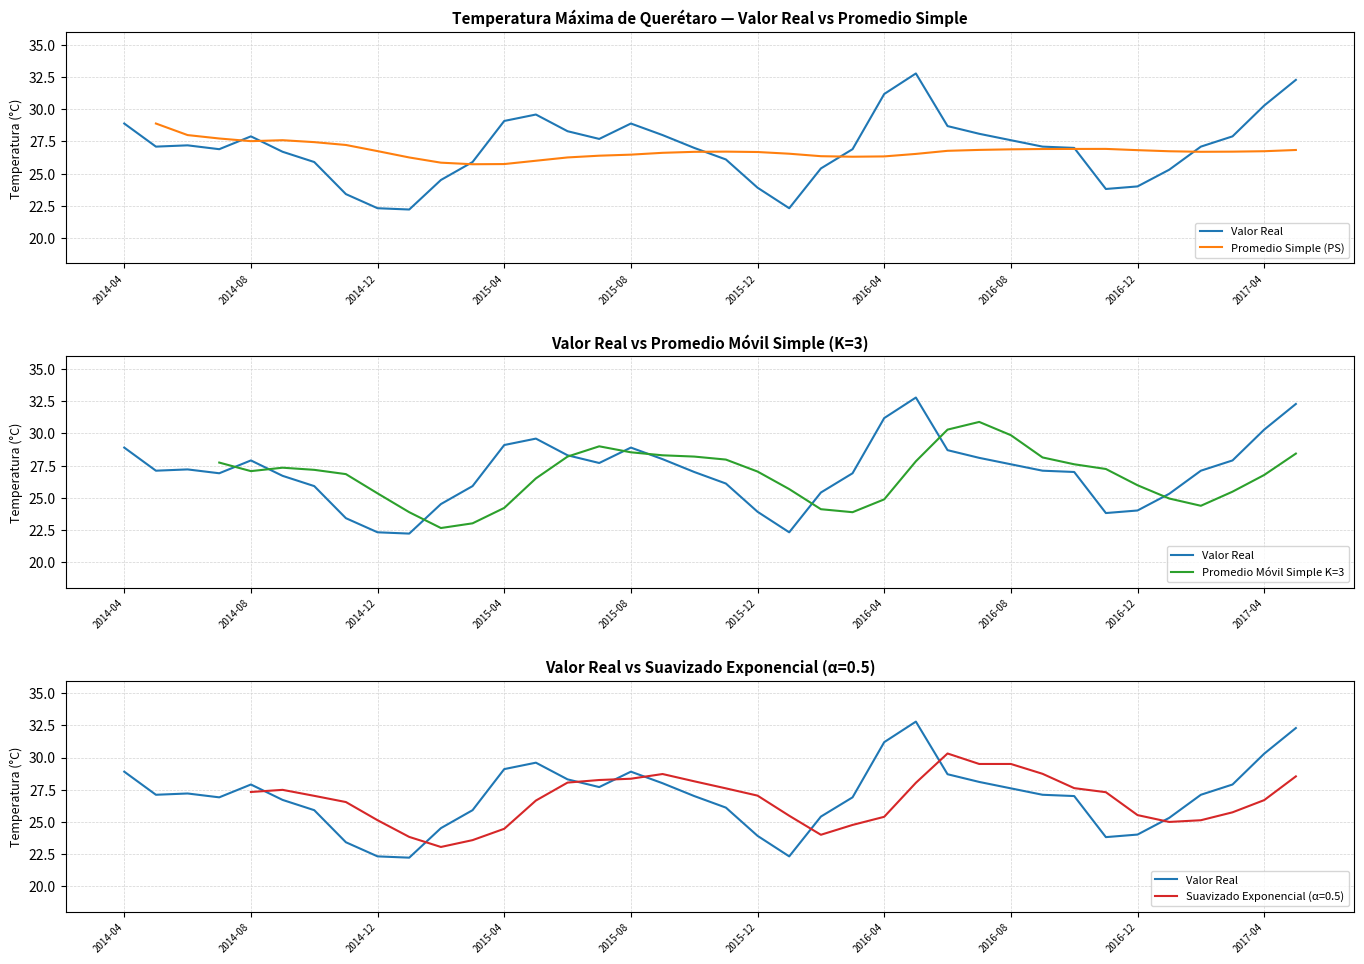

Is it true that the value at 5 is 26.7?

True